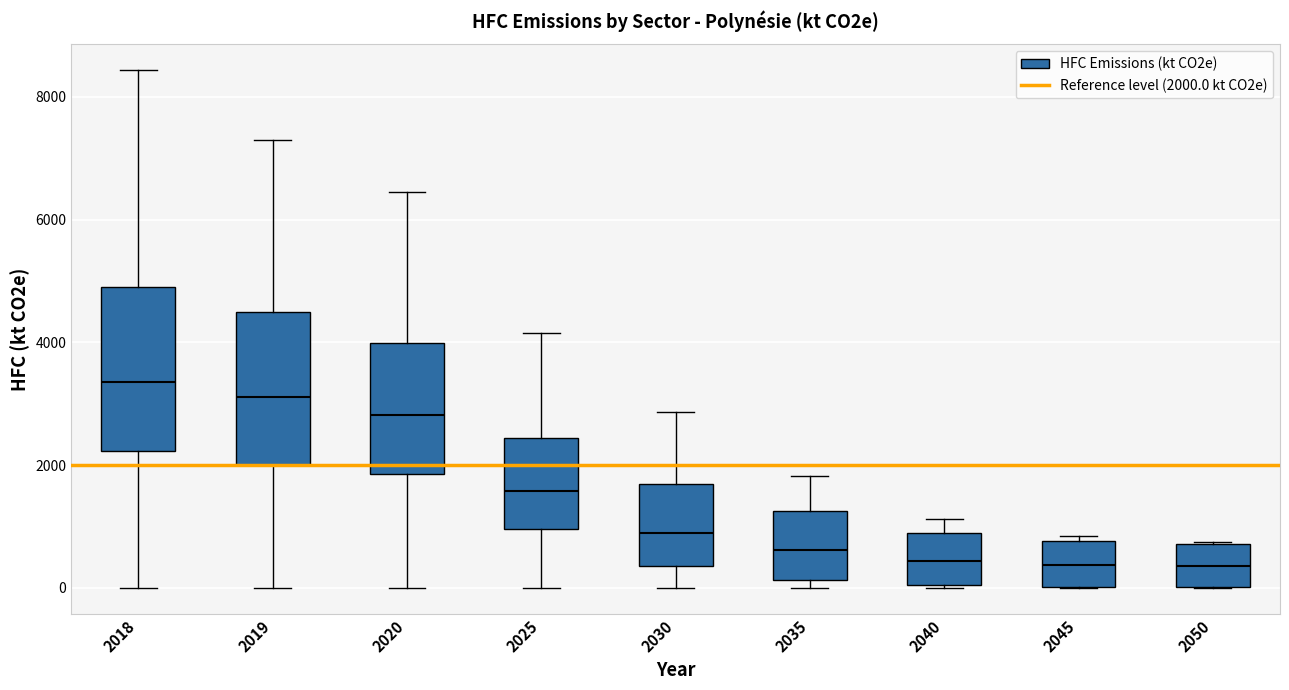

Reading left to right, read every box against the y-axis: the position of its median line, the range the box covers, and the ends of its whiskers. The values are not printed on the chart, so give them approximately, as read against the axis.

2018: median 3400, box 2200 to 5000, whiskers 0 to 8400
2019: median 3200, box 2000 to 4400, whiskers 0 to 7400
2020: median 2800, box 1800 to 4000, whiskers 0 to 6400
2025: median 1600, box 1000 to 2400, whiskers 0 to 4200
2030: median 800, box 400 to 1600, whiskers 0 to 2800
2035: median 600, box 200 to 1200, whiskers 0 to 1800
2040: median 400, box 0 to 800, whiskers 0 to 1200
2045: median 400, box 0 to 800, whiskers 0 to 800 (just above the box's upper edge)
2050: median 400, box 0 to 800, whiskers 0 to 800